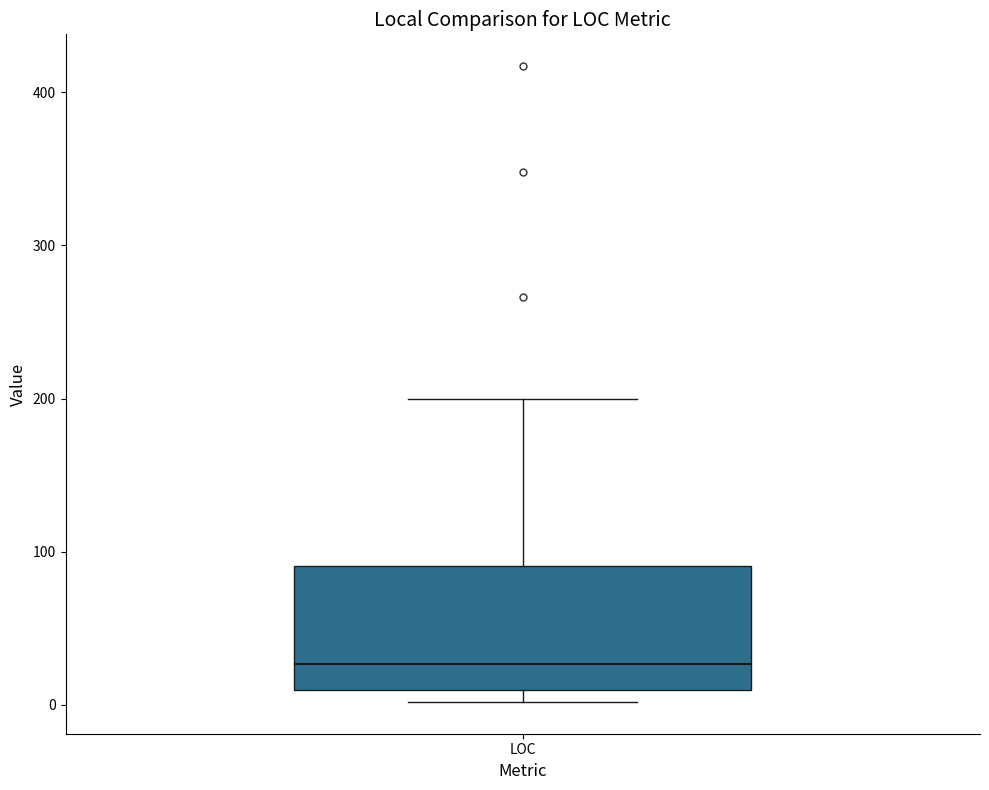

Transcribe this box plot: give where the median line is, the range the box spans, and where the two whiskers end, as read against the y-axis. The values are not printed on the chart, so give them approximately, as read against the axis.

median 30, box 10 to 90, whiskers 0 to 200